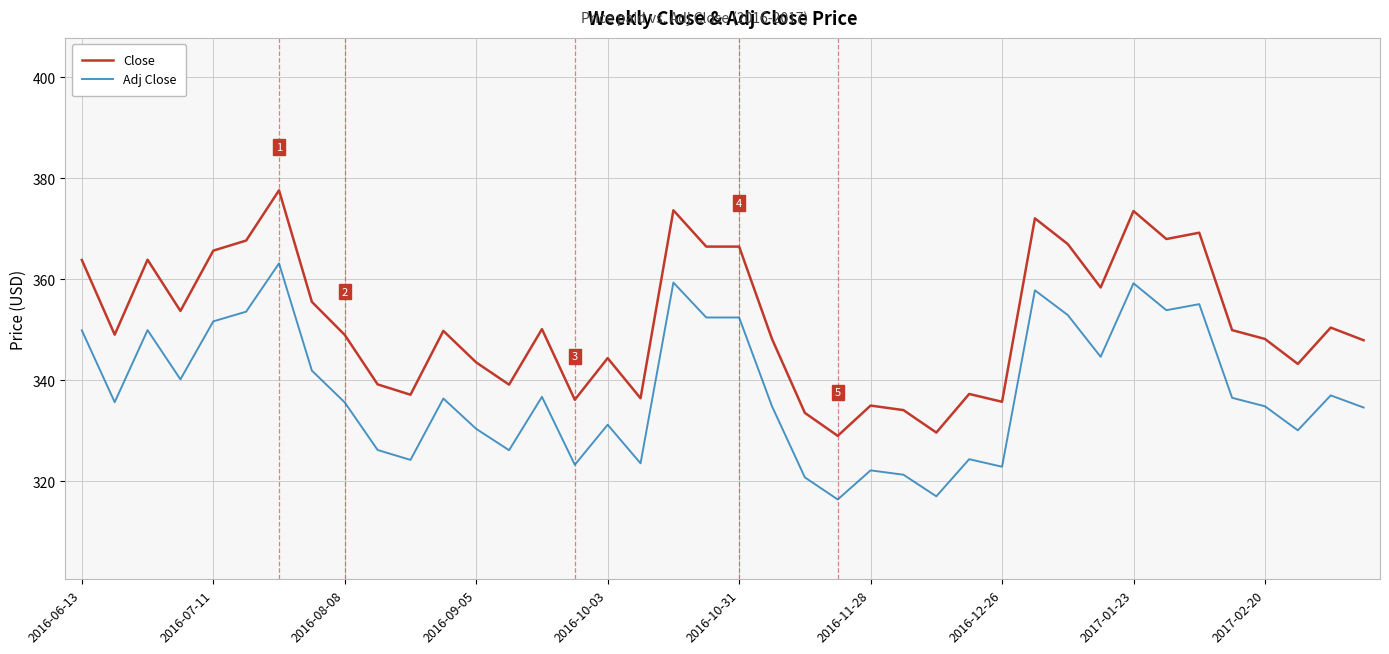

What is the difference between the maximum and minimum values in the Adj Close series?

46.8